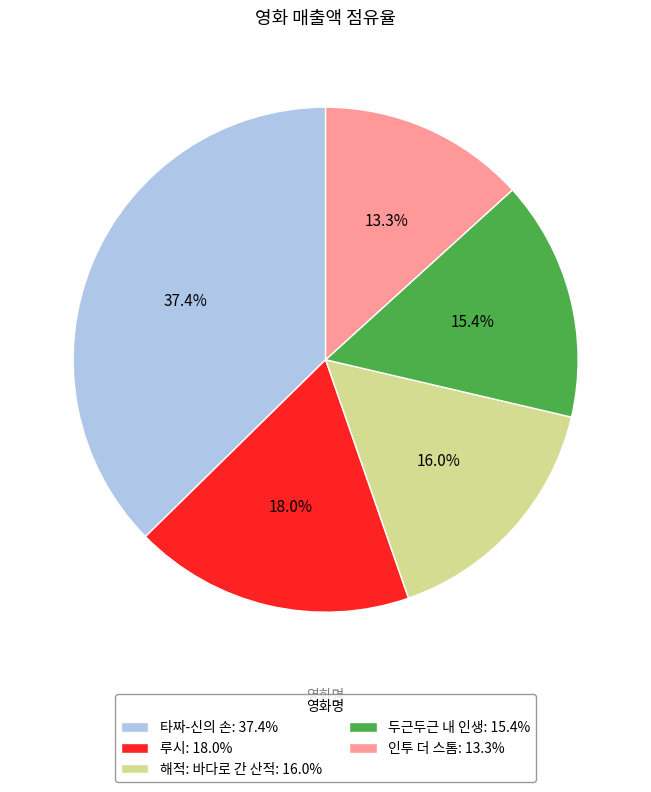

Which category has the biggest portion of the pie?

타짜-신의 손